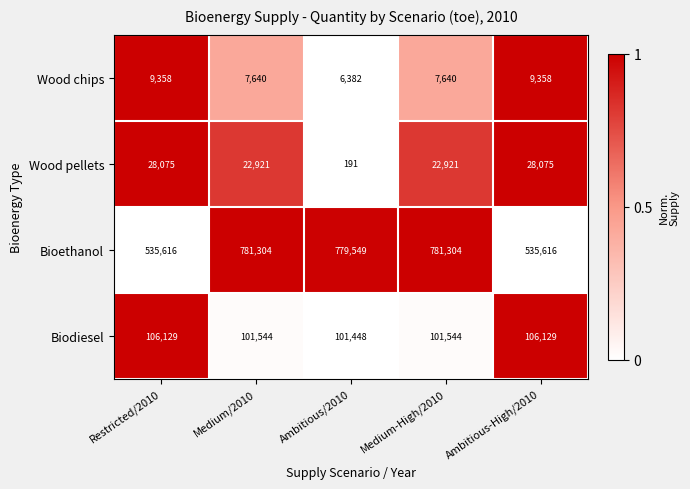

What is the difference between the Wood pellets values at Ambitious/2010 and Medium/2010?

22730